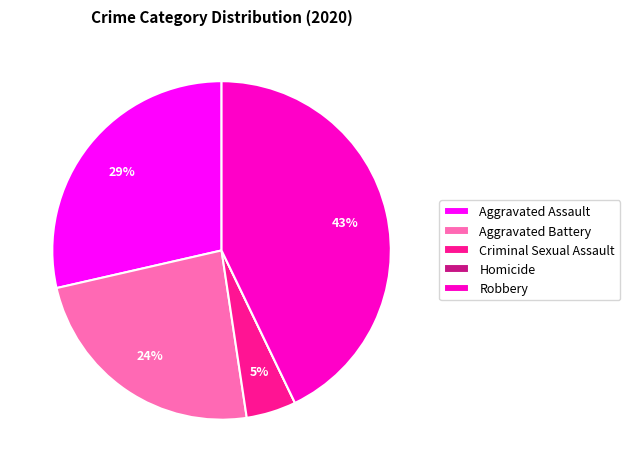

What is the ratio of the value at Aggravated Assault to the value at Aggravated Battery?

1.2